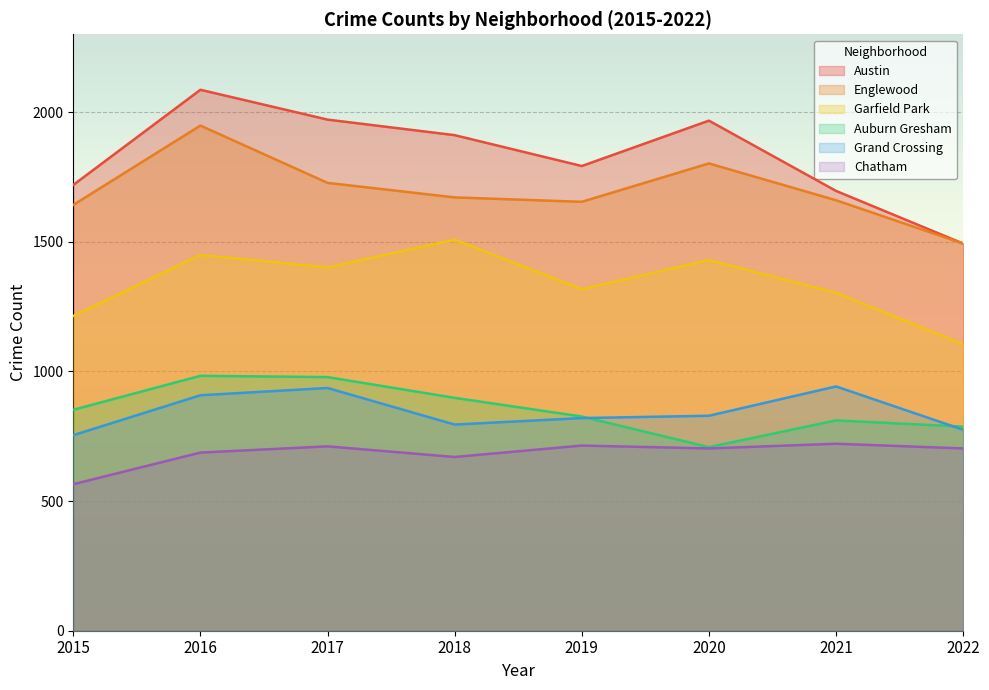

What is the value of the Englewood point at the 3rd from the left?

1727